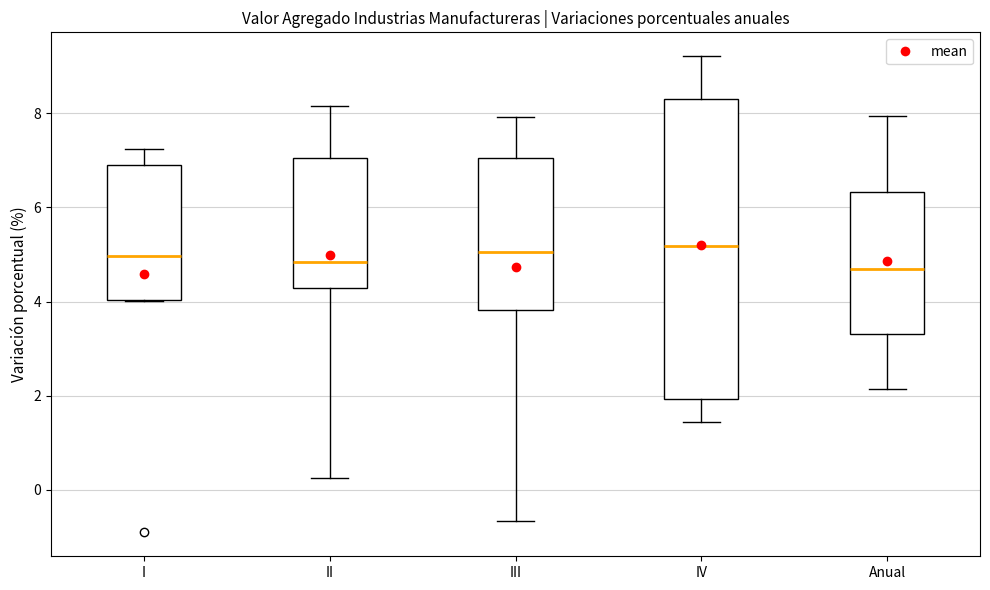

Where is the lower edge of the box for IV on the y-axis? The values are not printed on the chart, so give them approximately, as read against the axis.

2.0